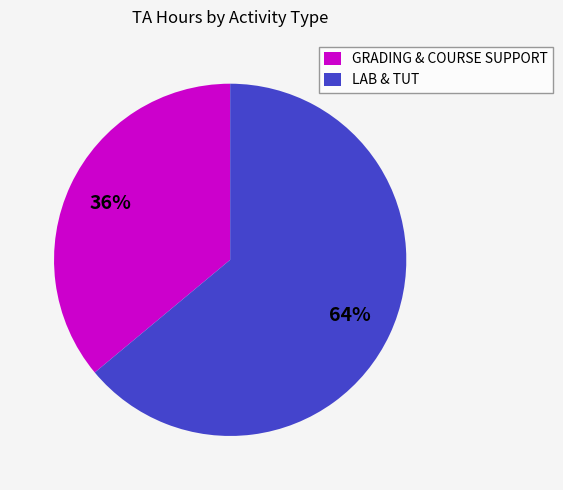

The LAB & TUT slice represents 64% of the pie. True or false?

True